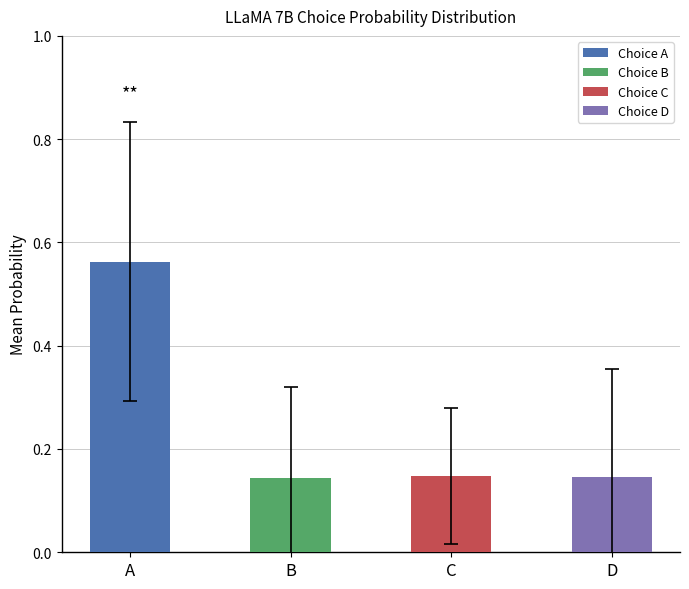

Count the values in the range 0 to 1.

4